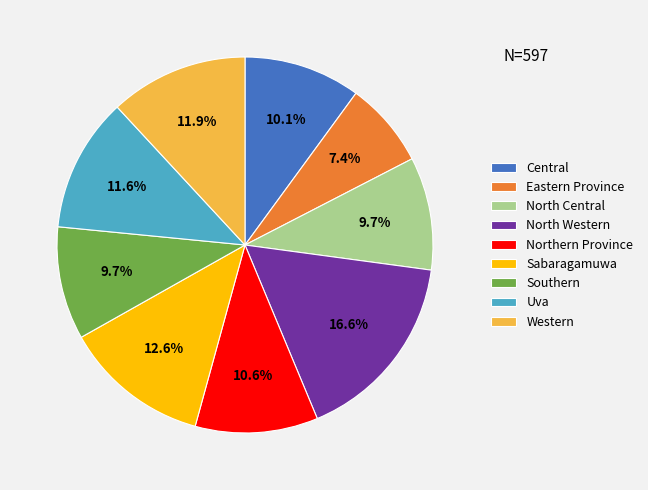

Does North Central represent more than half of the total?

No